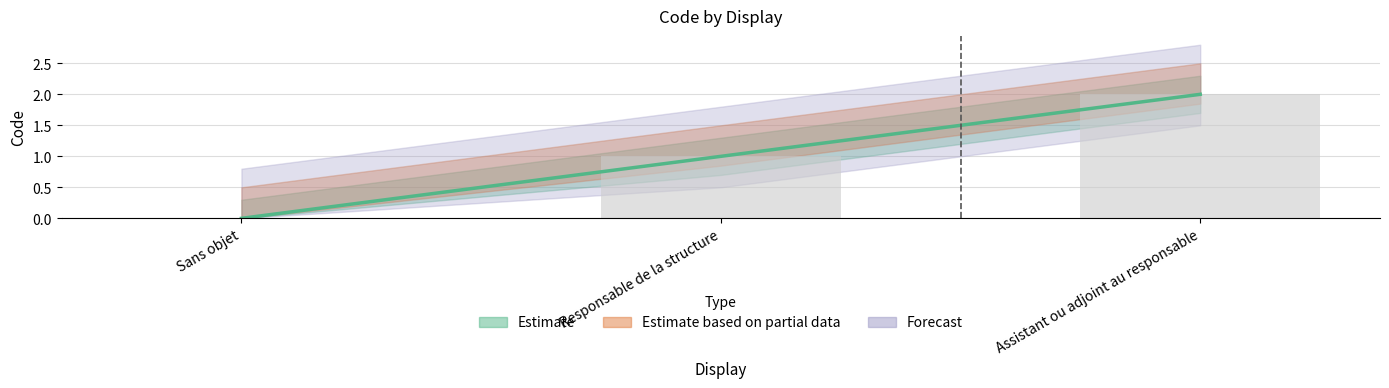

Which has a higher value, Assistant ou adjoint au responsable or Responsable de la structure?

Assistant ou adjoint au responsable